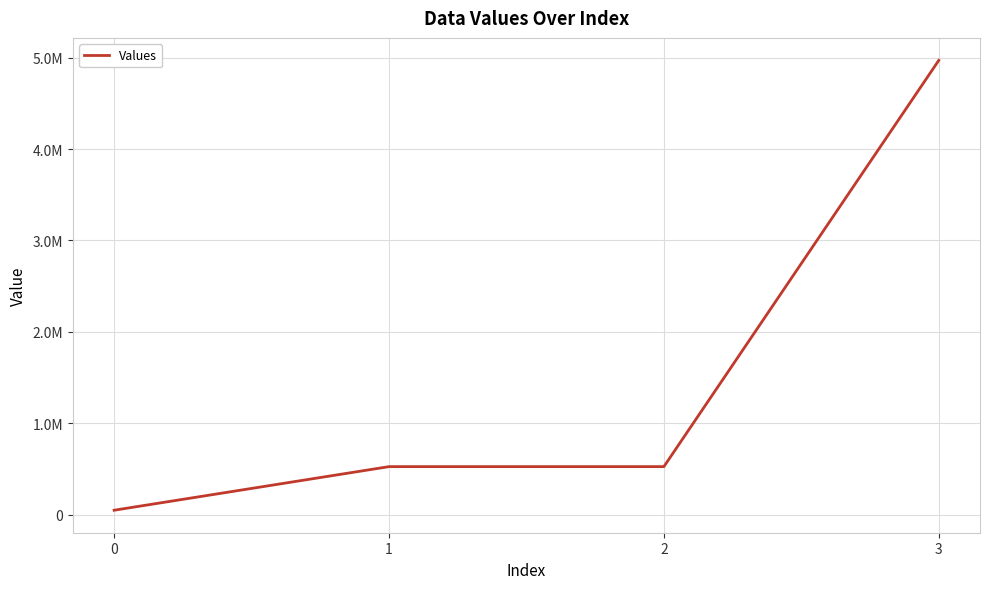

Does the chart have visible grid lines?

Yes